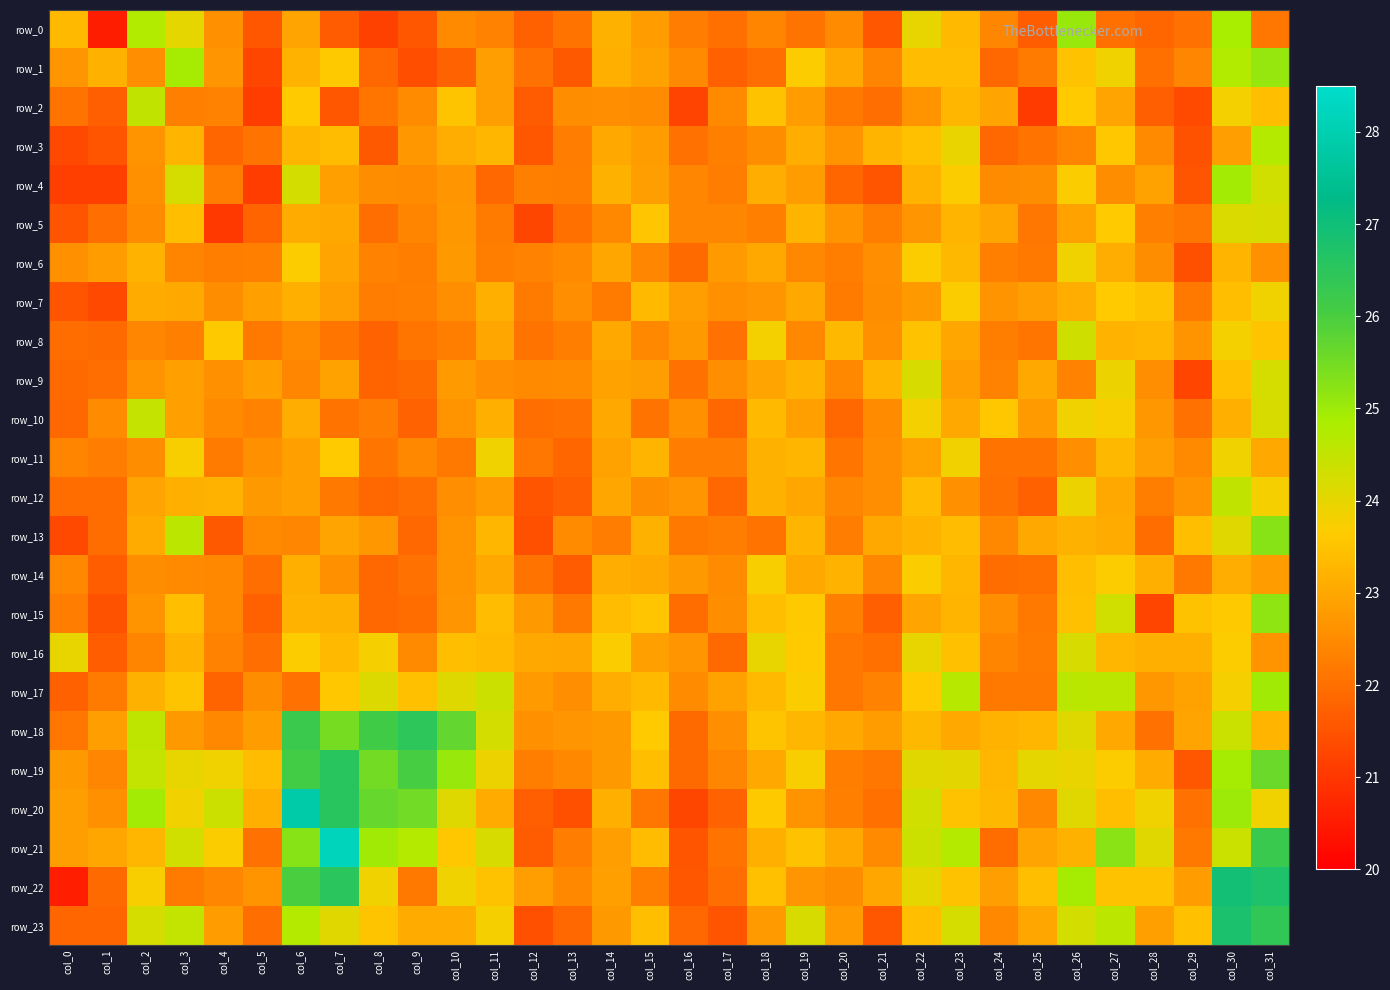

At which label is row_17 closest to 23?

col_29